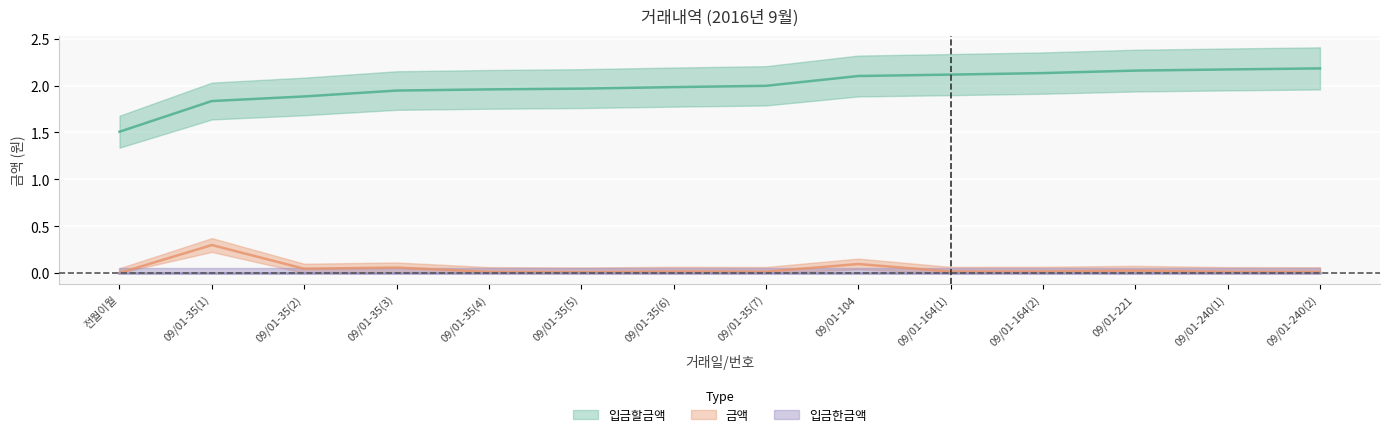

The value of 입금할금액 at 09/01-35(6) is 1.1. True or false?

False